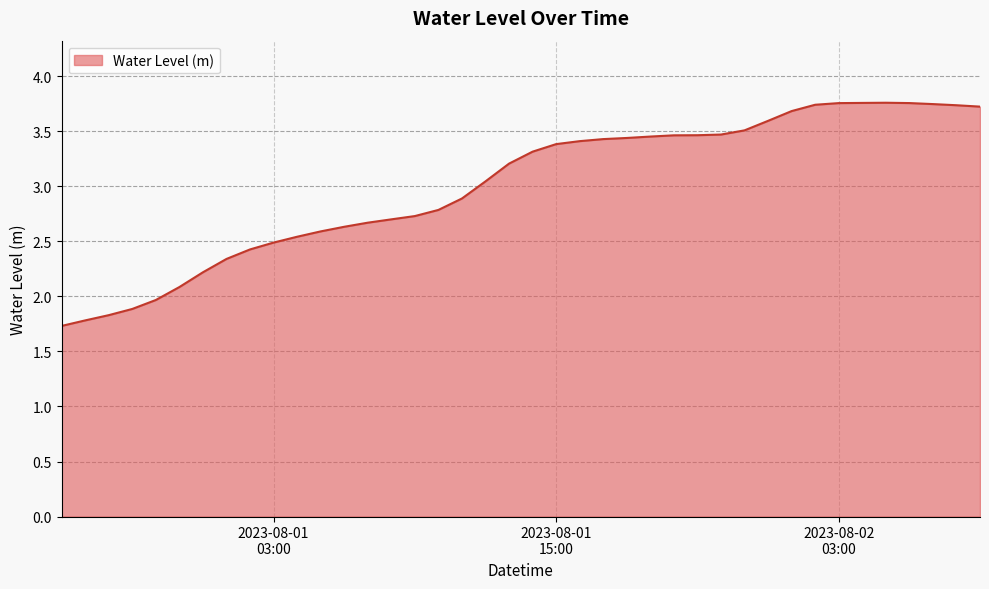

What is the smallest value displayed?

1.7